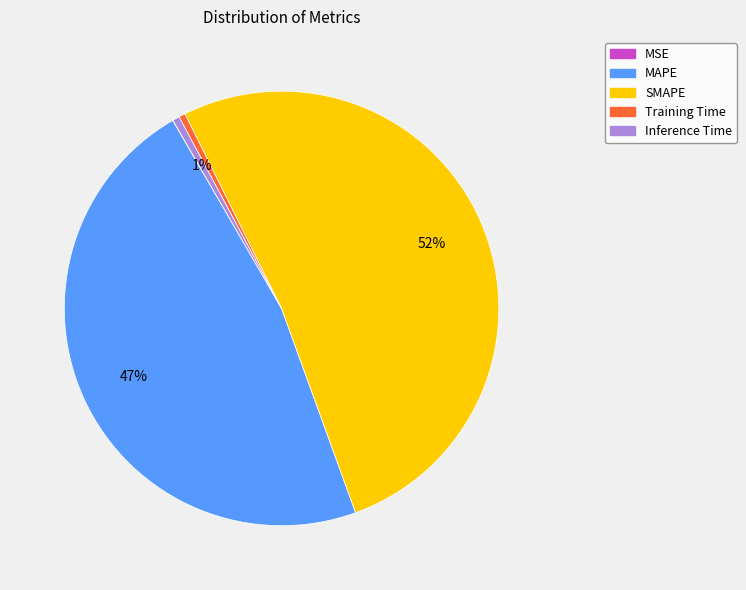

The MAPE slice represents 57% of the pie. True or false?

False